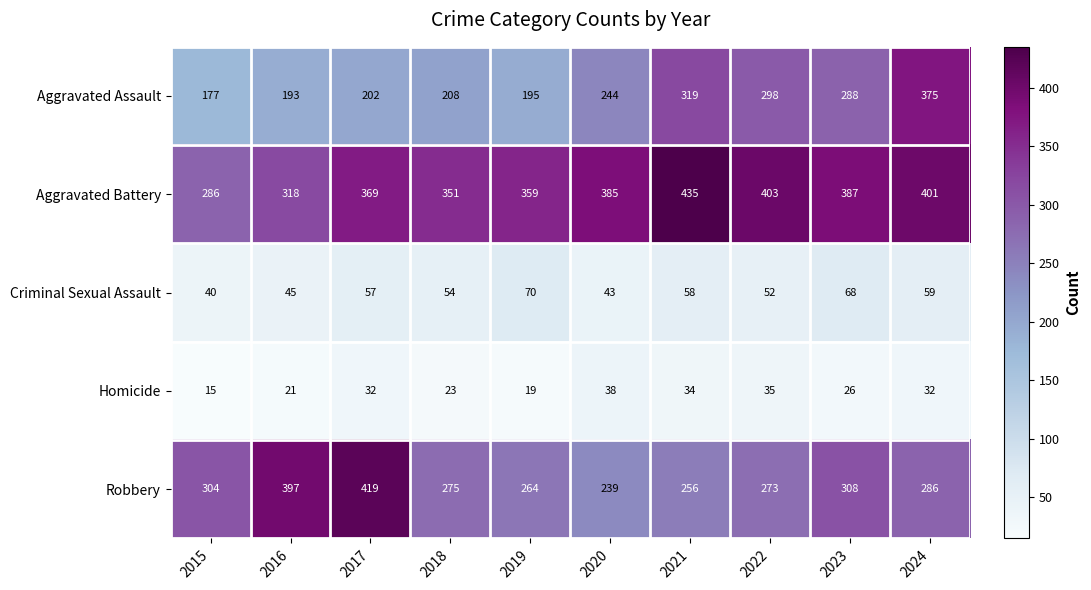

What is the difference between the maximum and minimum values in the Robbery series?

180